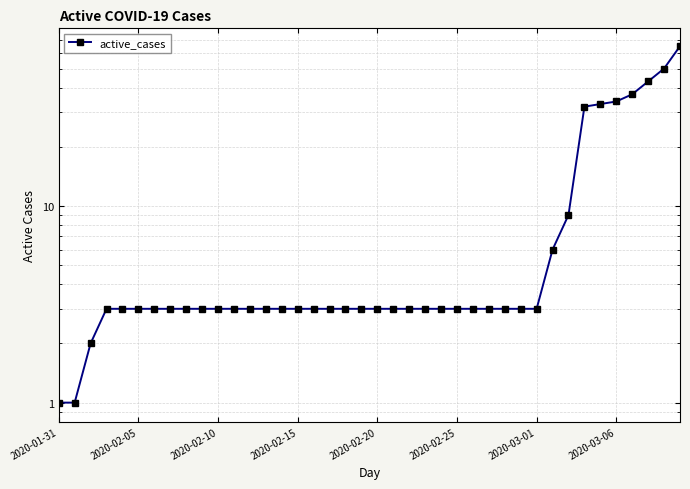

What is the label of the 32nd point from the right?

8